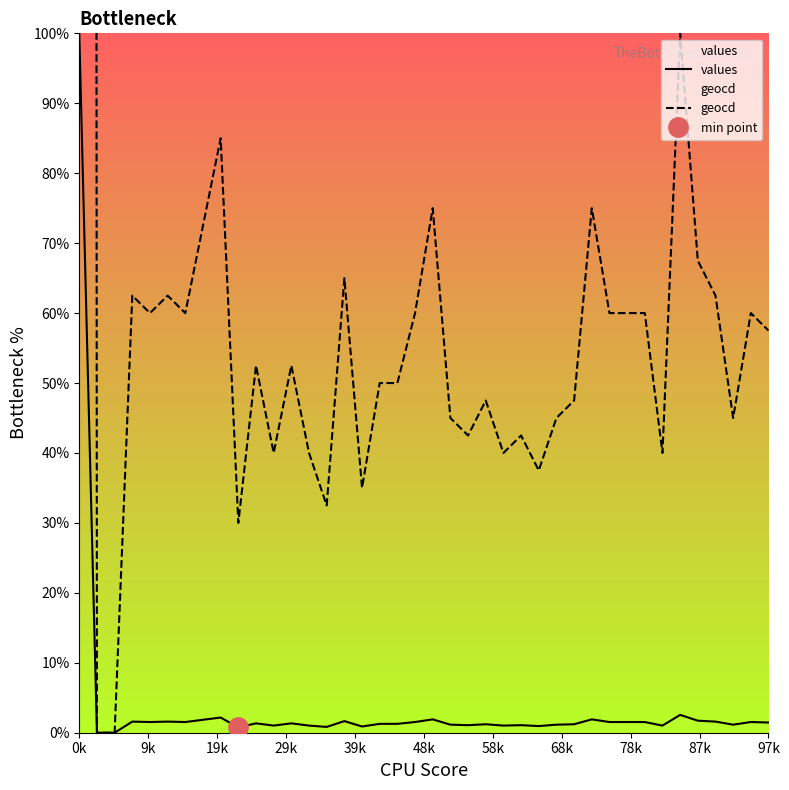

How many positive values does the geocd series have?

38